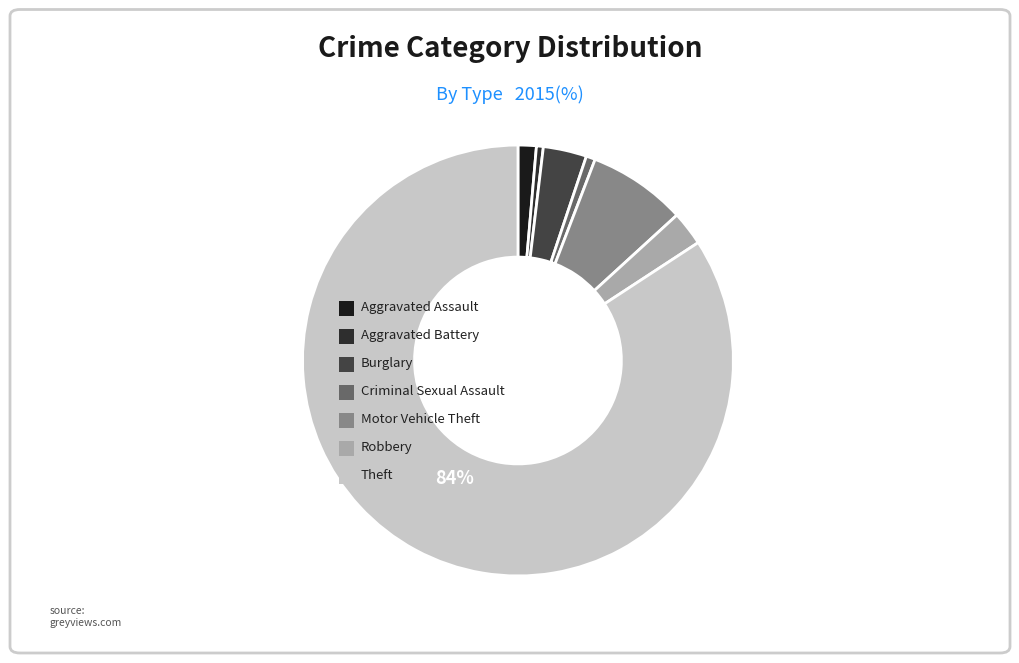

Which slice is the smallest?

Aggravated Battery